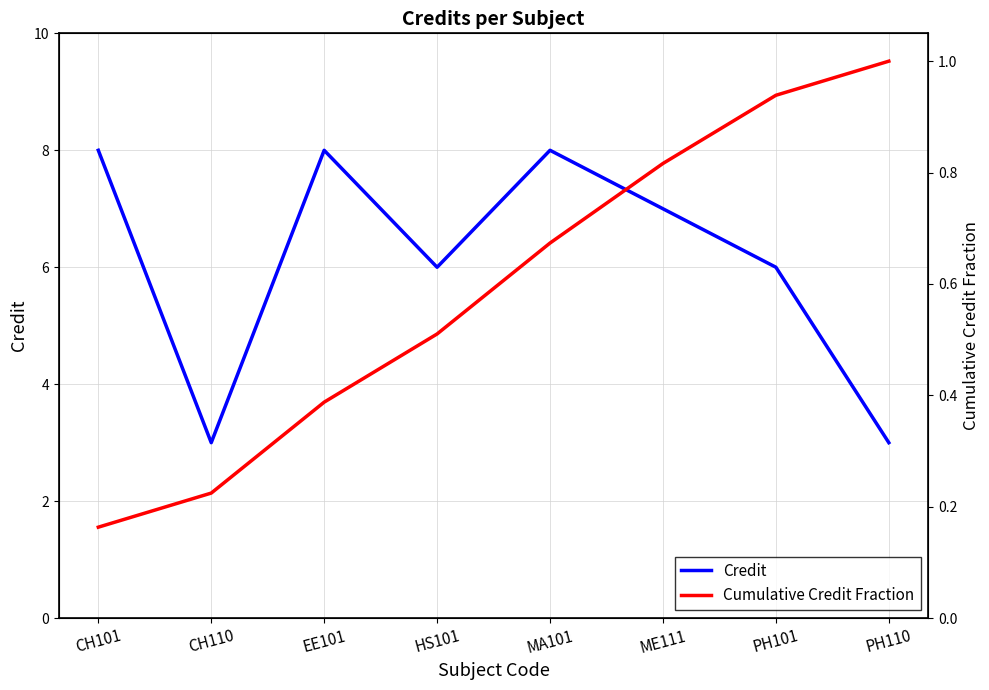

What is the total value across all series at ME111?

7.8